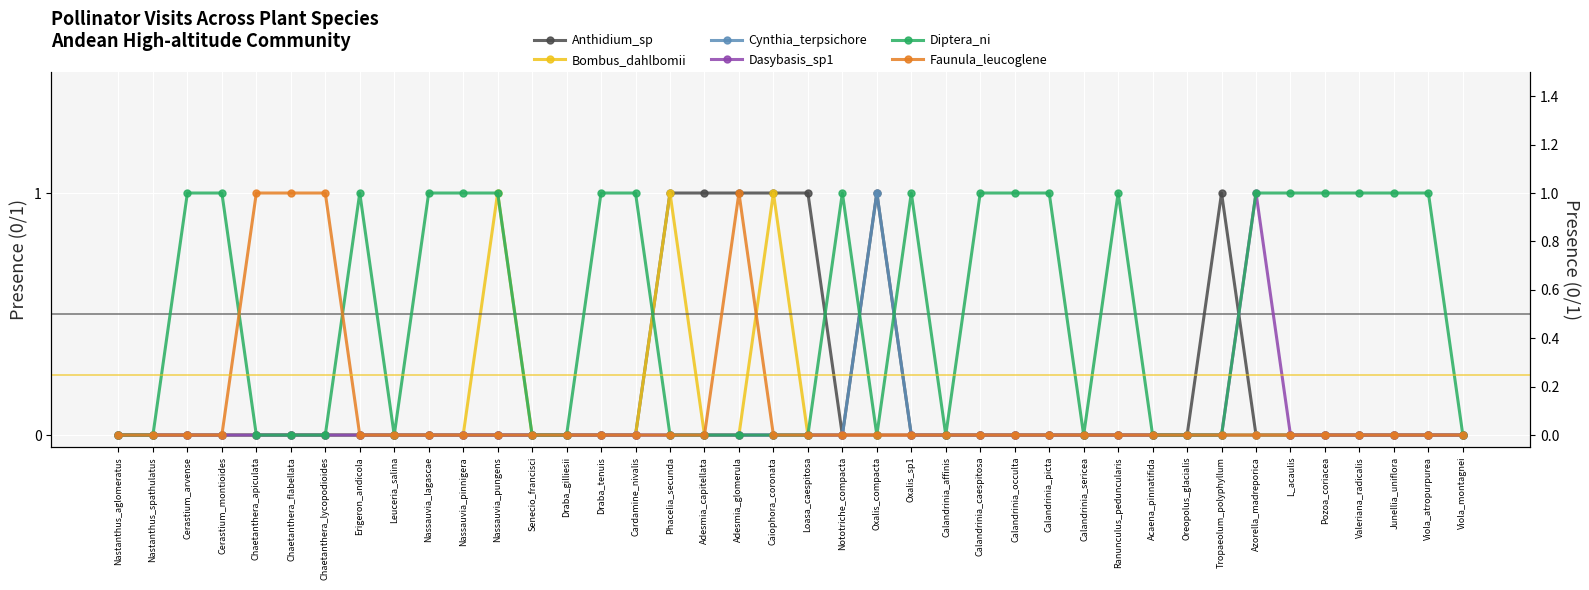

The value of Diptera_ni at Erigeron_andicola is 1. True or false?

True